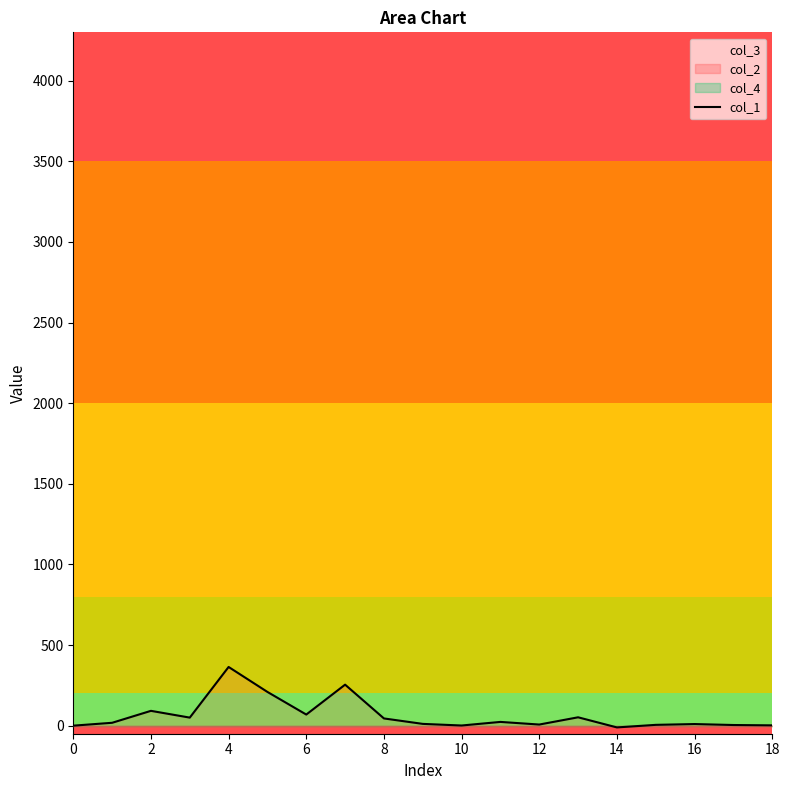

What is the highest value of the col_1 series?

364.0